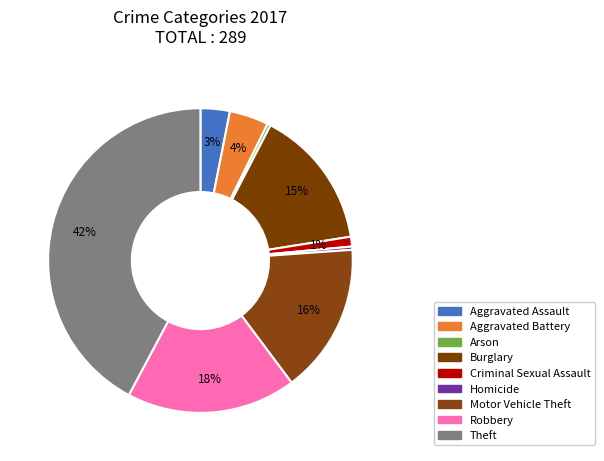

To the nearest percent, what percentage of the pie is Robbery?

18%